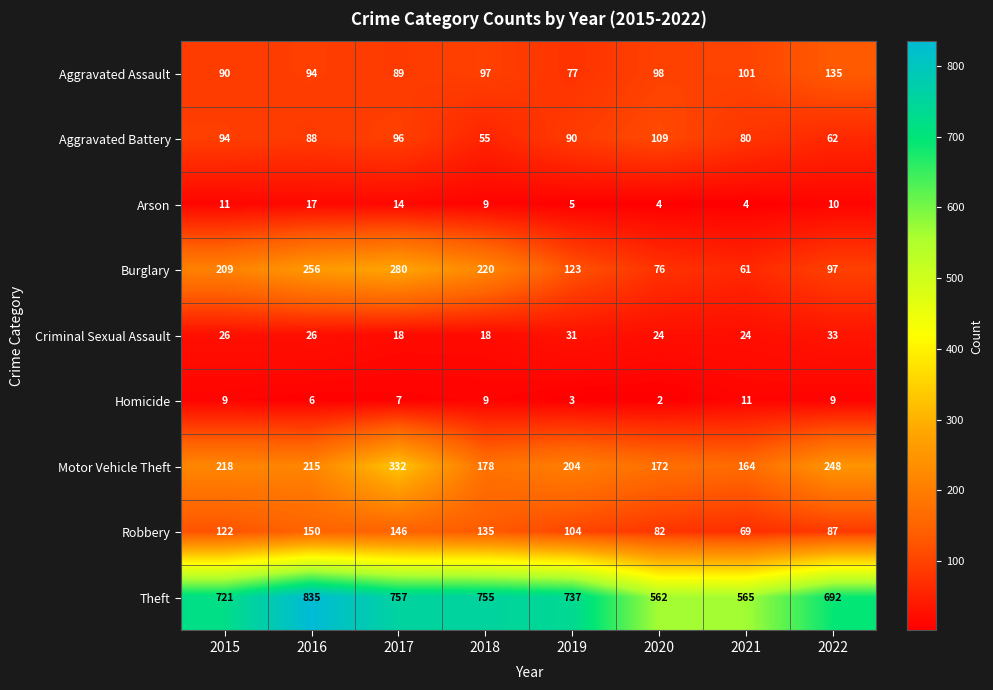

How many data points does each series have?

8